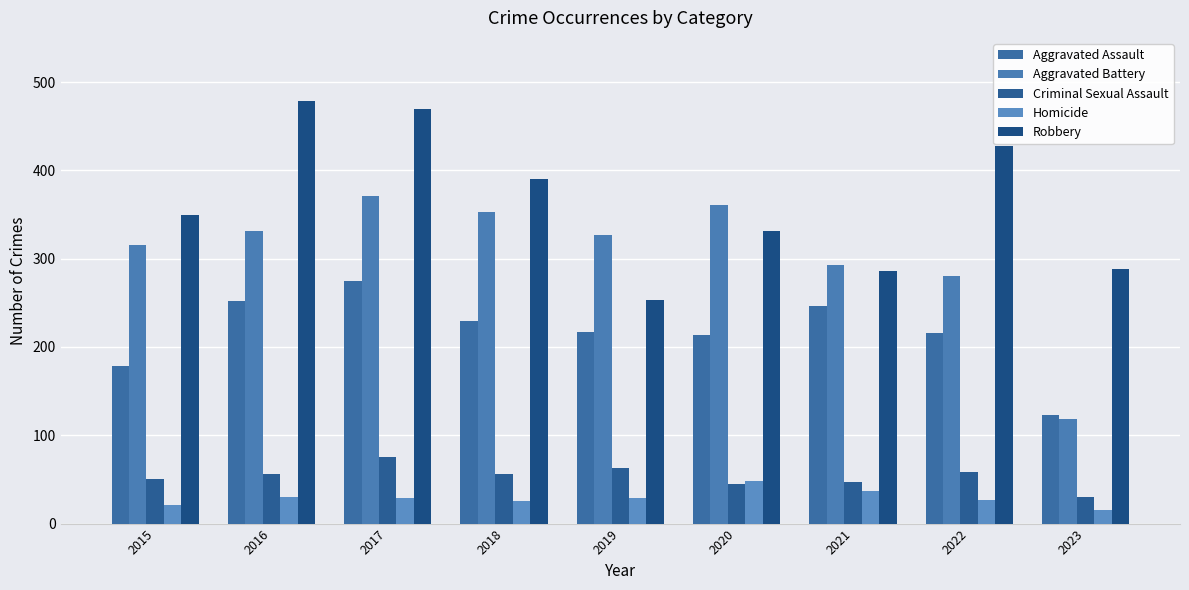

What is the maximum value shown in the chart?

478